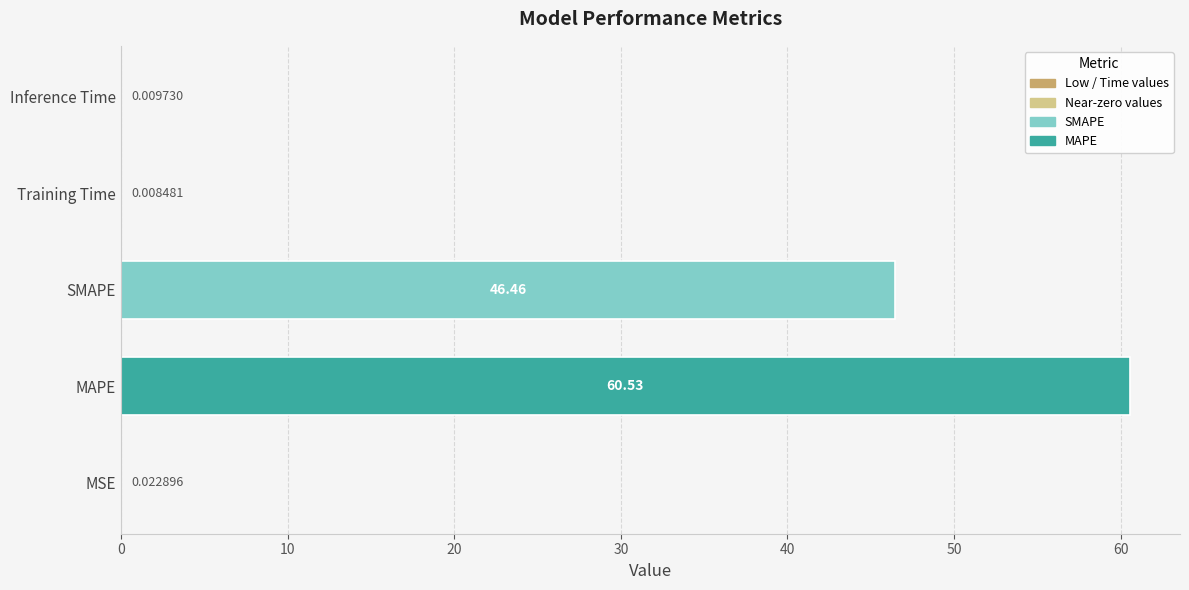

At which label is the value closest to 30?

SMAPE